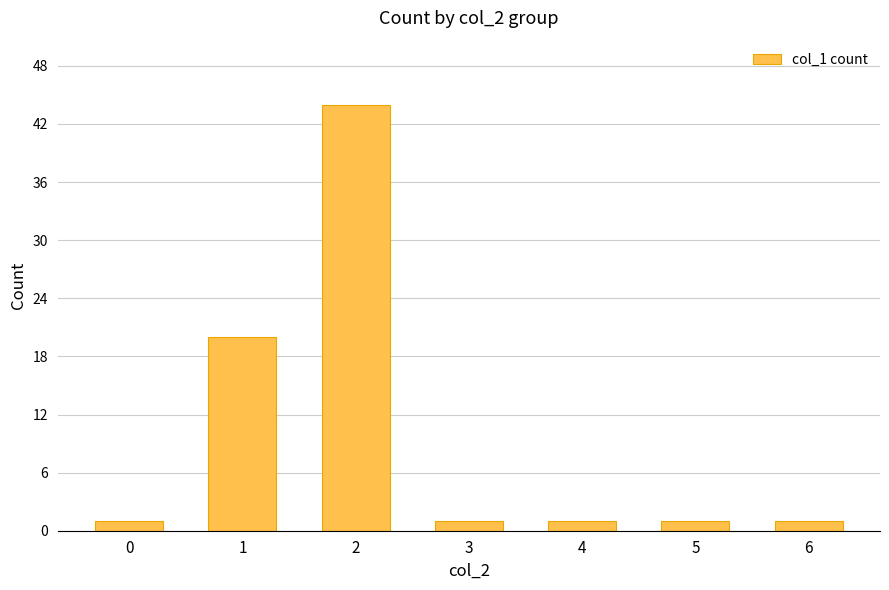

The value at 1 is 28. True or false?

False